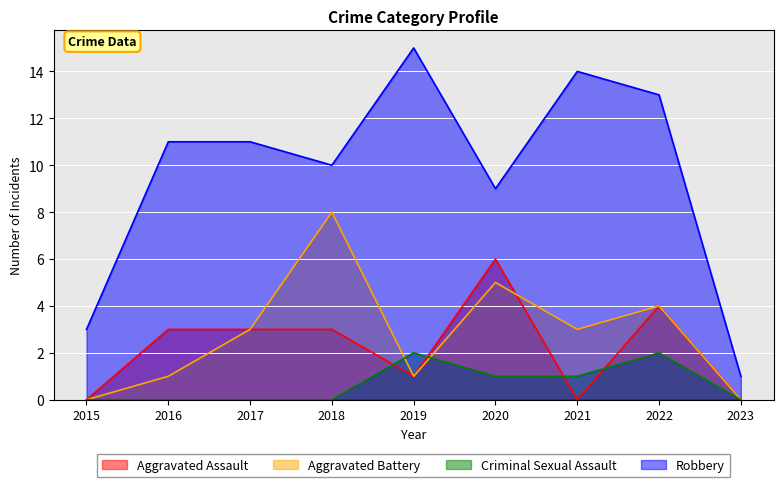

What are all the series names shown in the legend?

Aggravated Assault, Aggravated Battery, Criminal Sexual Assault, Robbery